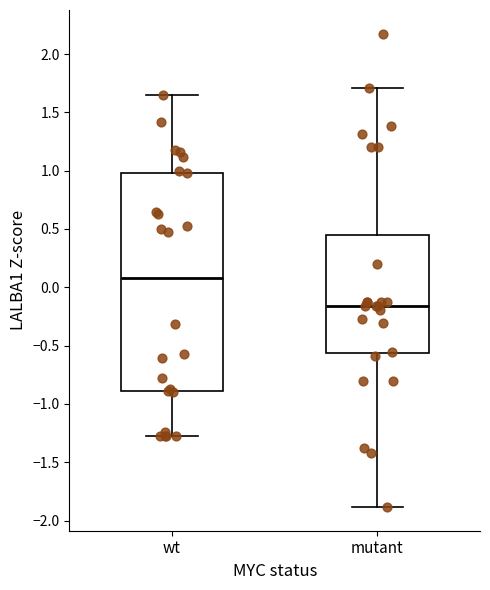

Comparing the boxes themselves (not the whiskers), which one is the tallest?

wt